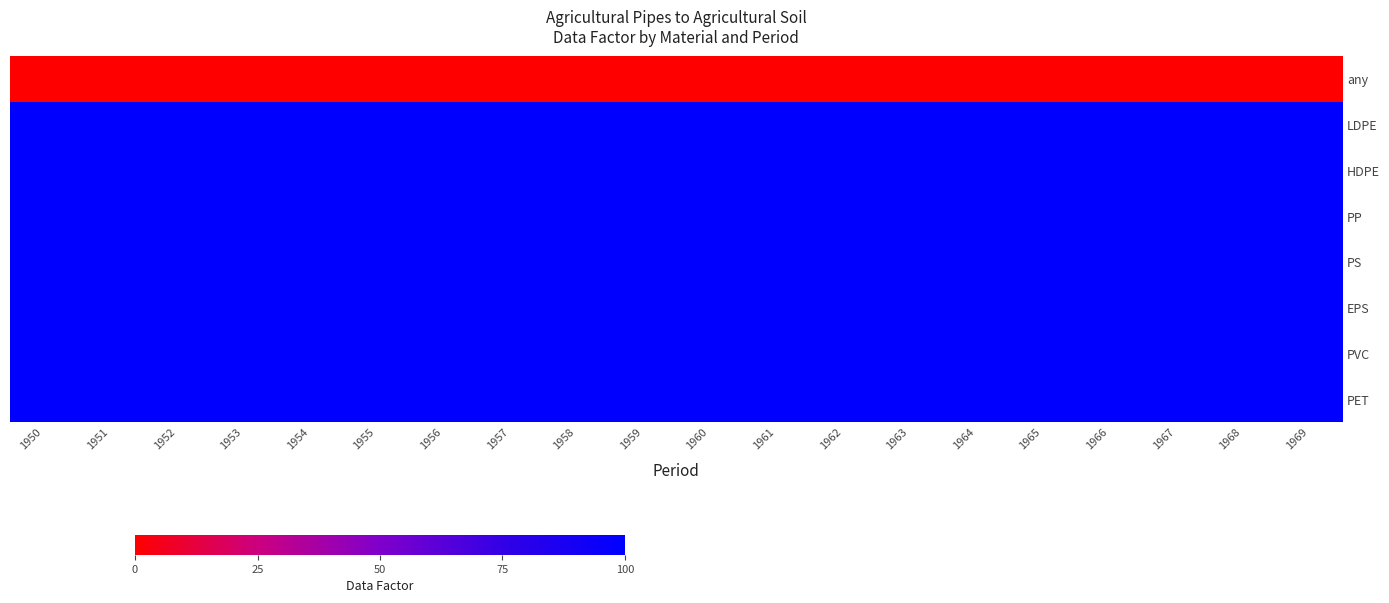

What is the total value across all series at 1951?

700